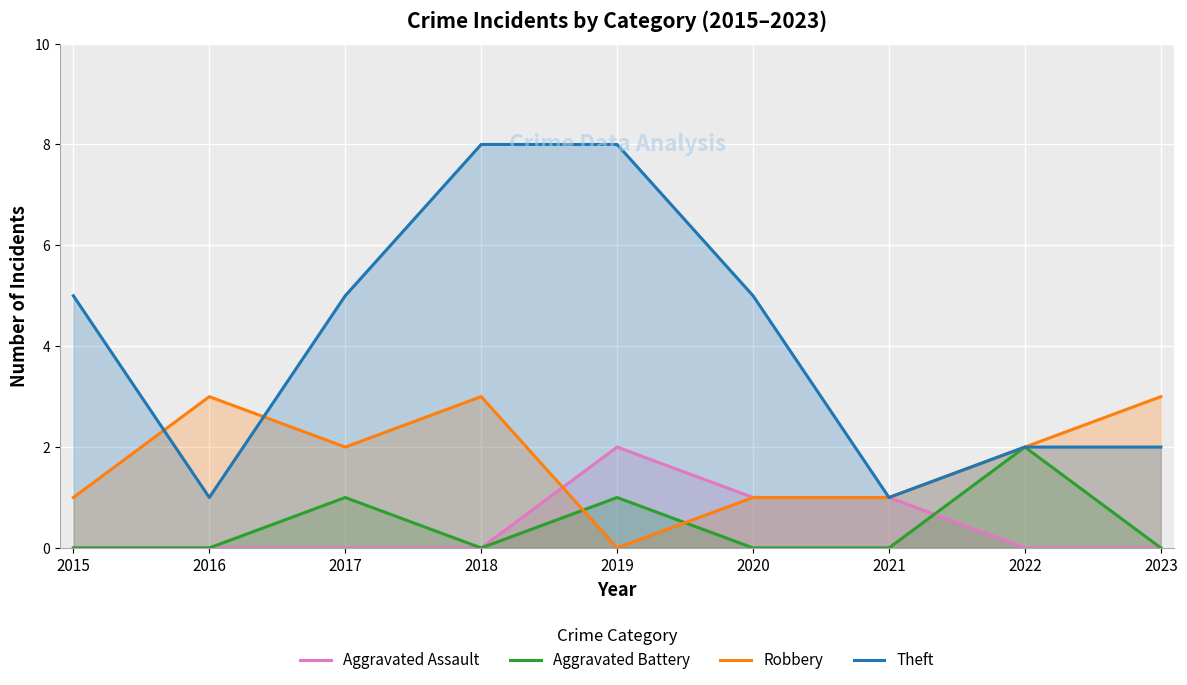

How many categories are shown in the chart?

9